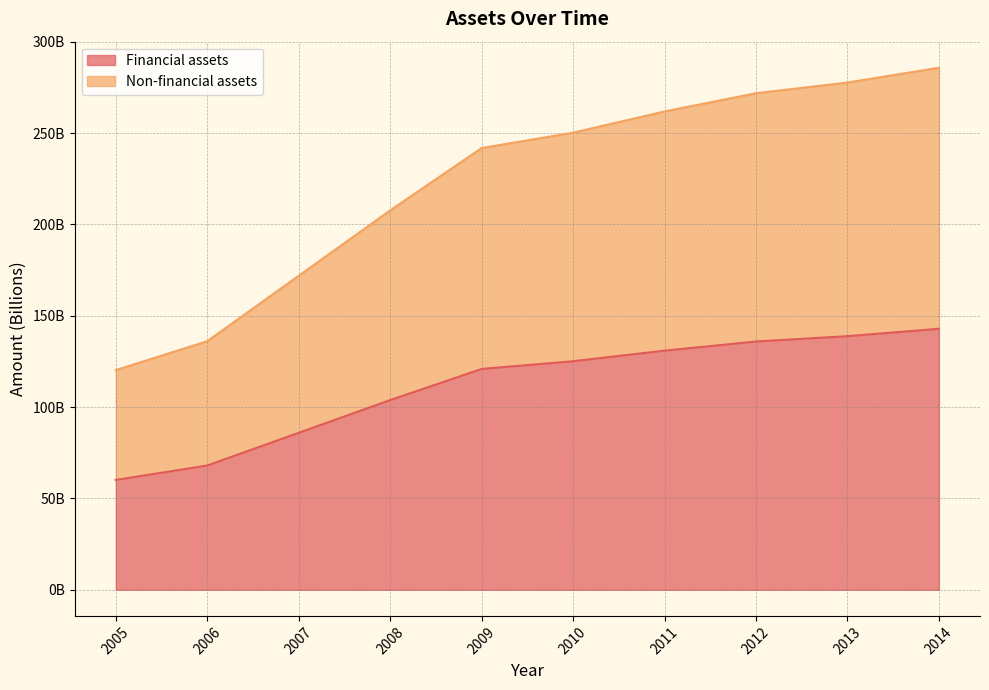

What is the value of the Non-financial assets point at the 3rd from the left?

171.9